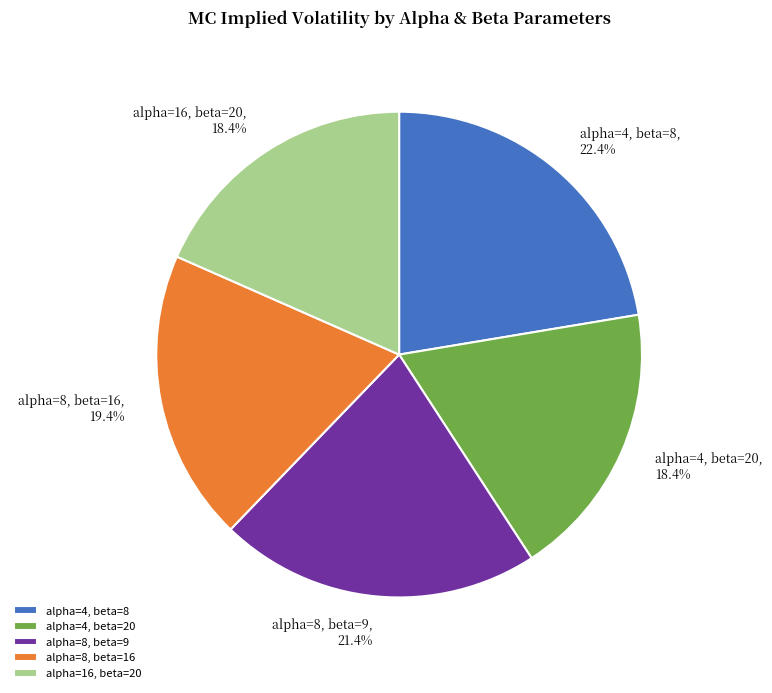

Count the number of slices in the pie.

5